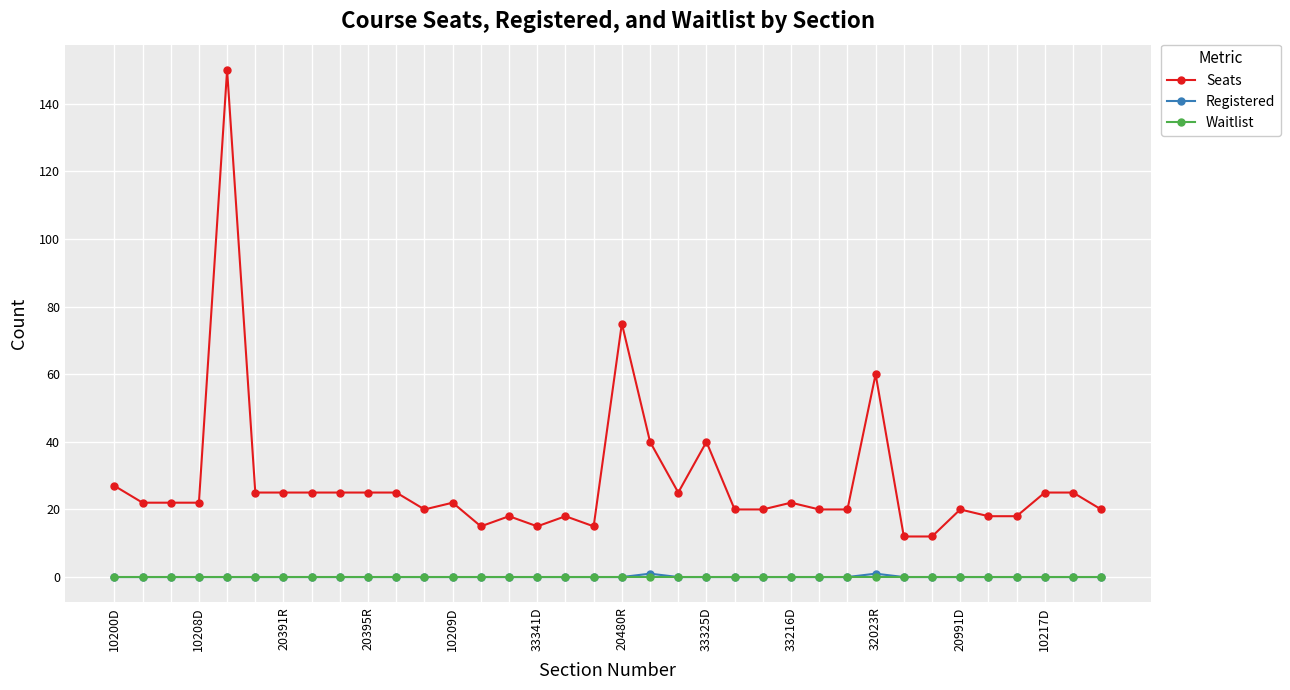

True or false: Registered and Seats intersect in this chart.

False